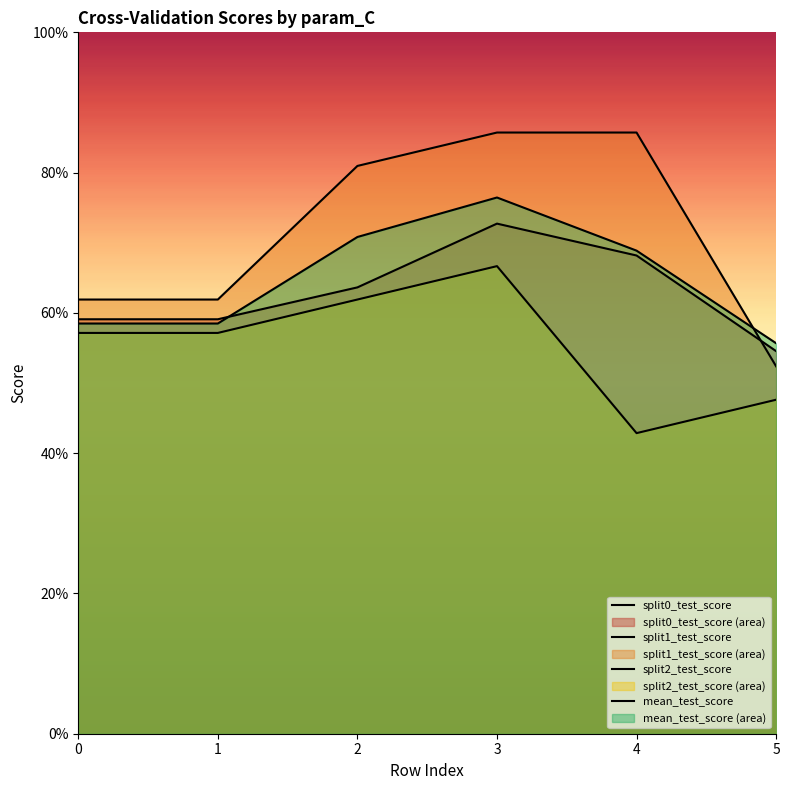

What are all the series names shown in the legend?

split0_test_score, split1_test_score, split2_test_score, mean_test_score